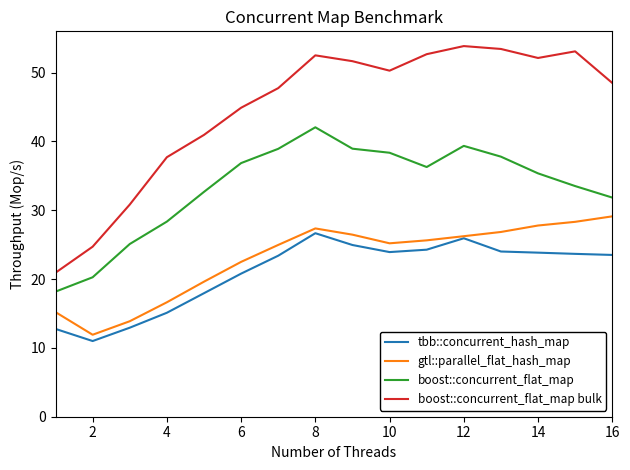

Which series has the largest total across all categories?

boost::concurrent_flat_map bulk